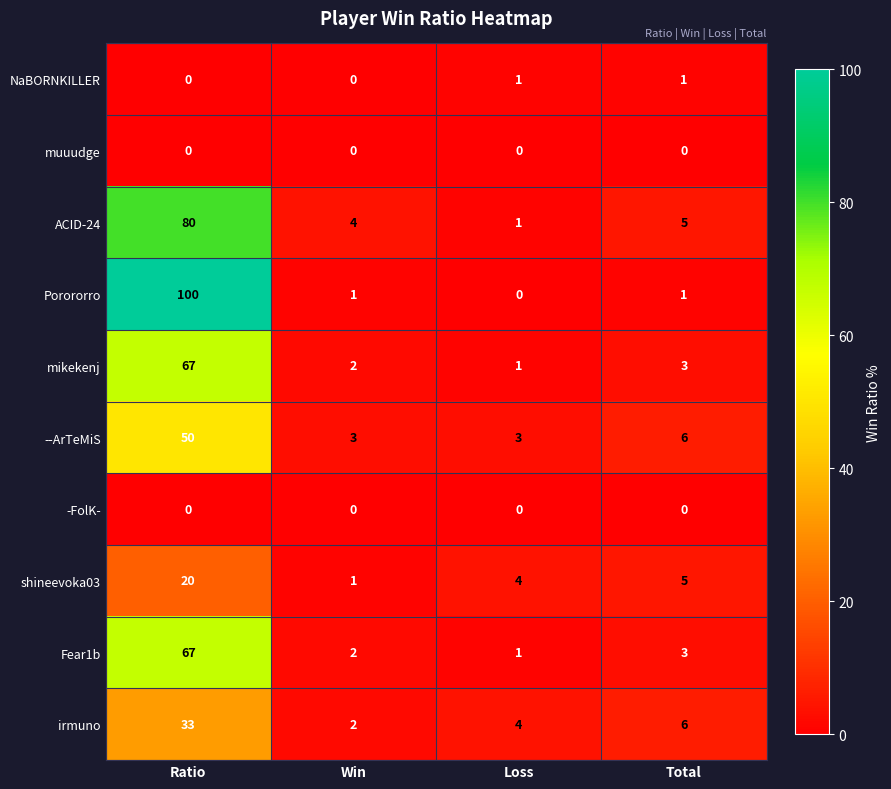

At how many categories does at least one series exceed 81?

1